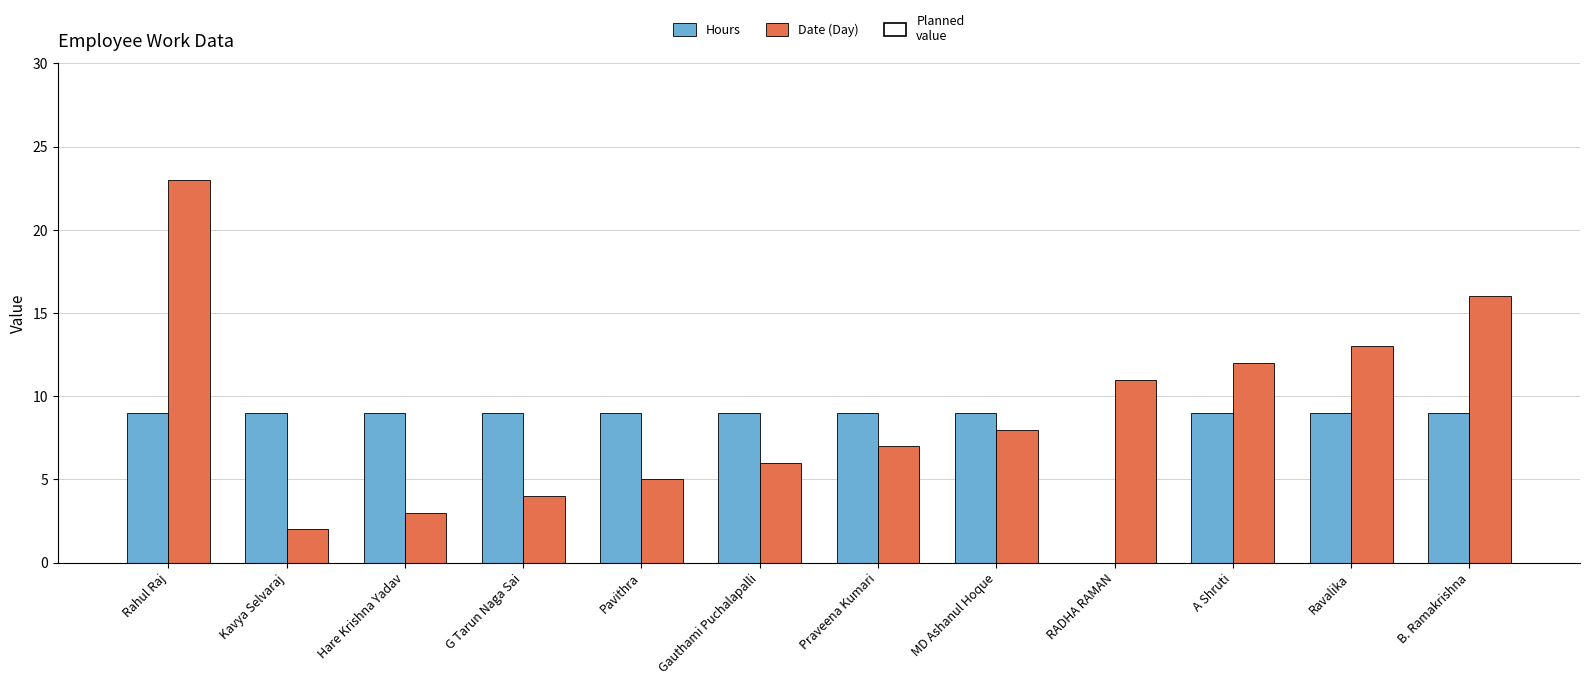

What is the highest value of the Date (Day) series?

23